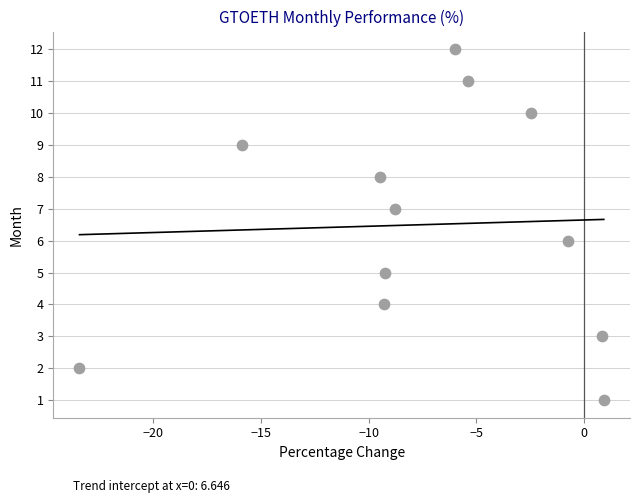

What is the range of Y values (max minus min)?

11